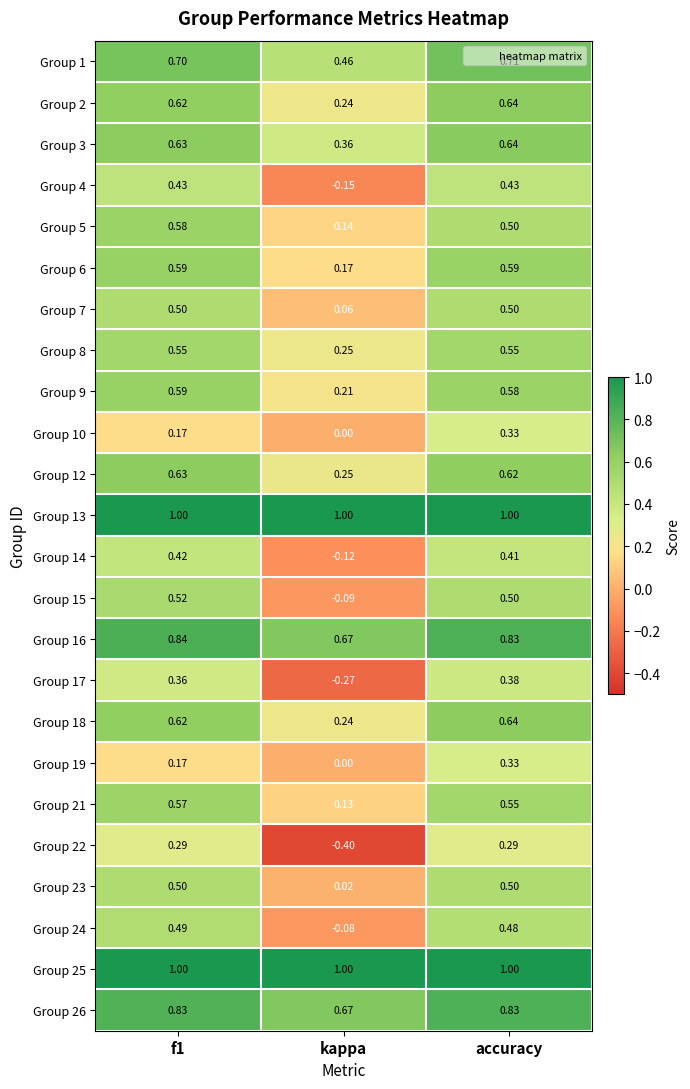

Which label corresponds to the smallest value in the chart?

kappa